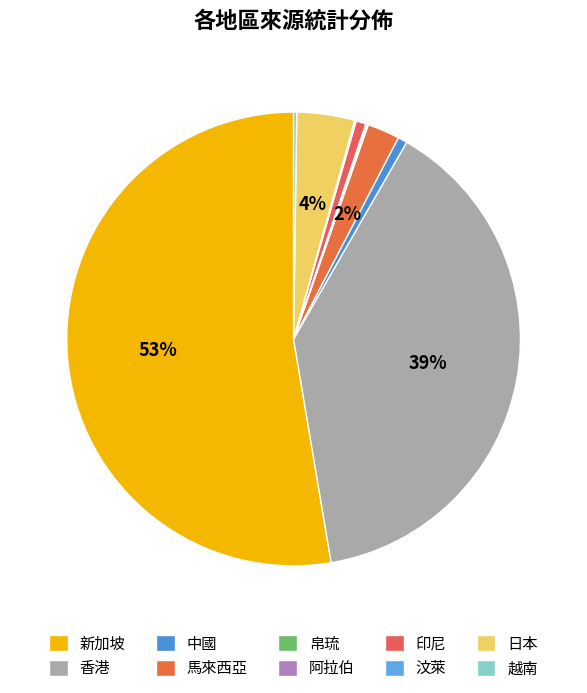

How many slices are in this pie chart?

10